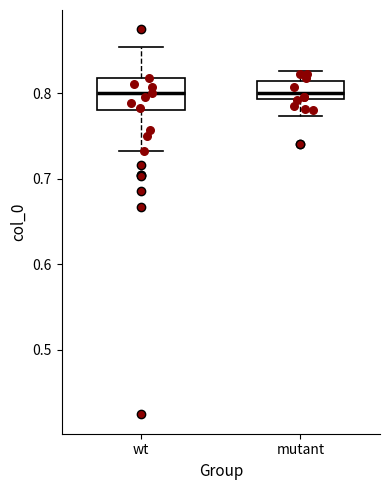

Reading left to right, read every box against the y-axis: the position of its median line, the range the box covers, and the ends of its whiskers. The values are not printed on the chart, so give them approximately, as read against the axis.

wt: median 0.80, box 0.78 to 0.82, whiskers 0.73 to 0.85
mutant: median 0.80, box 0.79 to 0.81, whiskers 0.77 to 0.83